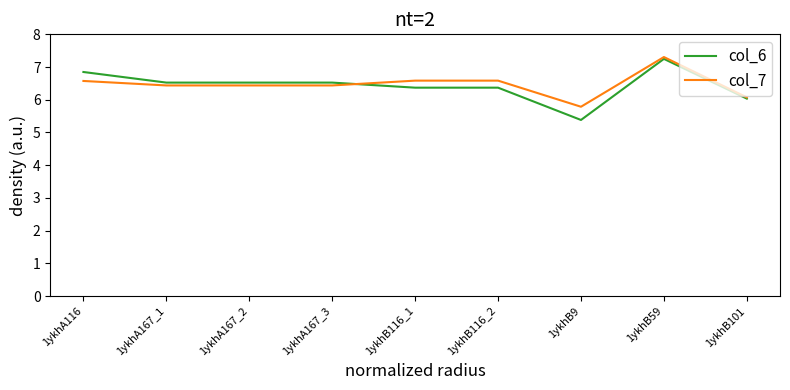

At which category does the chart reach its minimum across all series?

1ykhB9